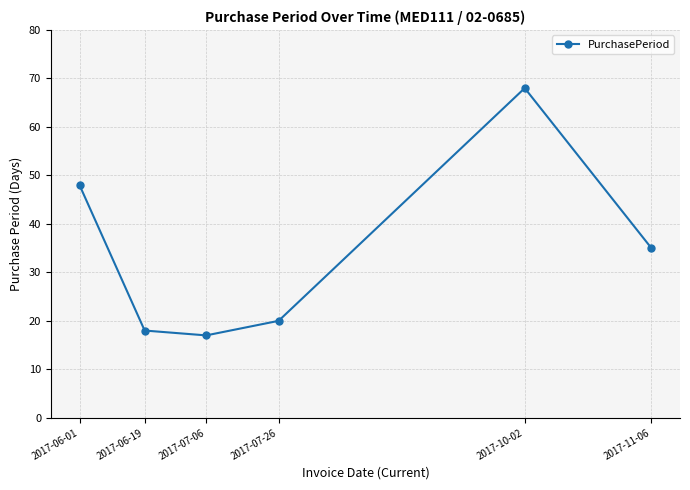

What is the change in value from 2017-10-02 to 2017-11-06?

-33